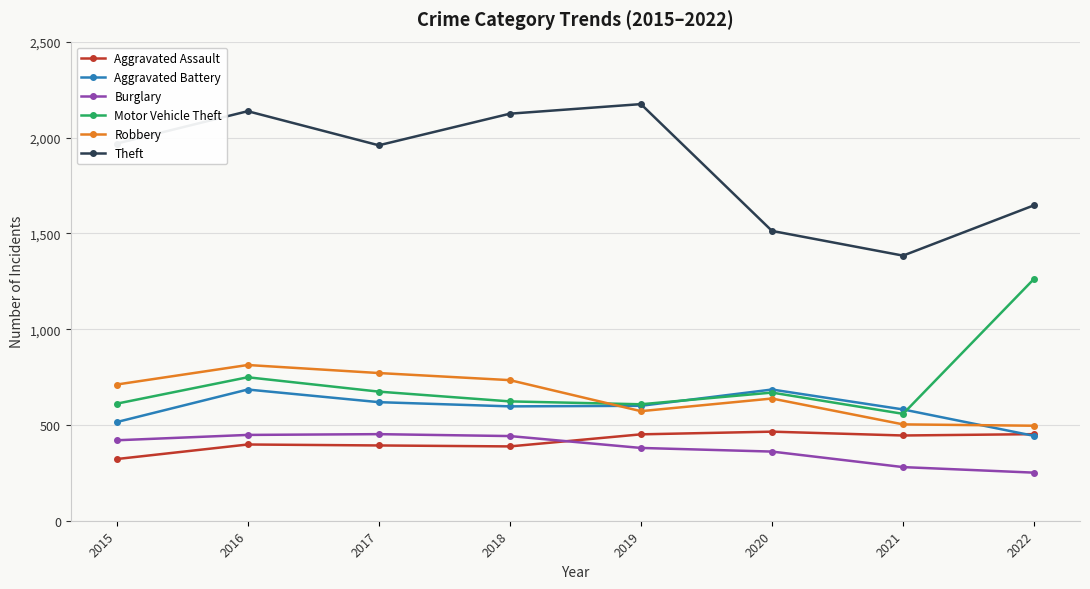

How many lines are shown in the chart?

6